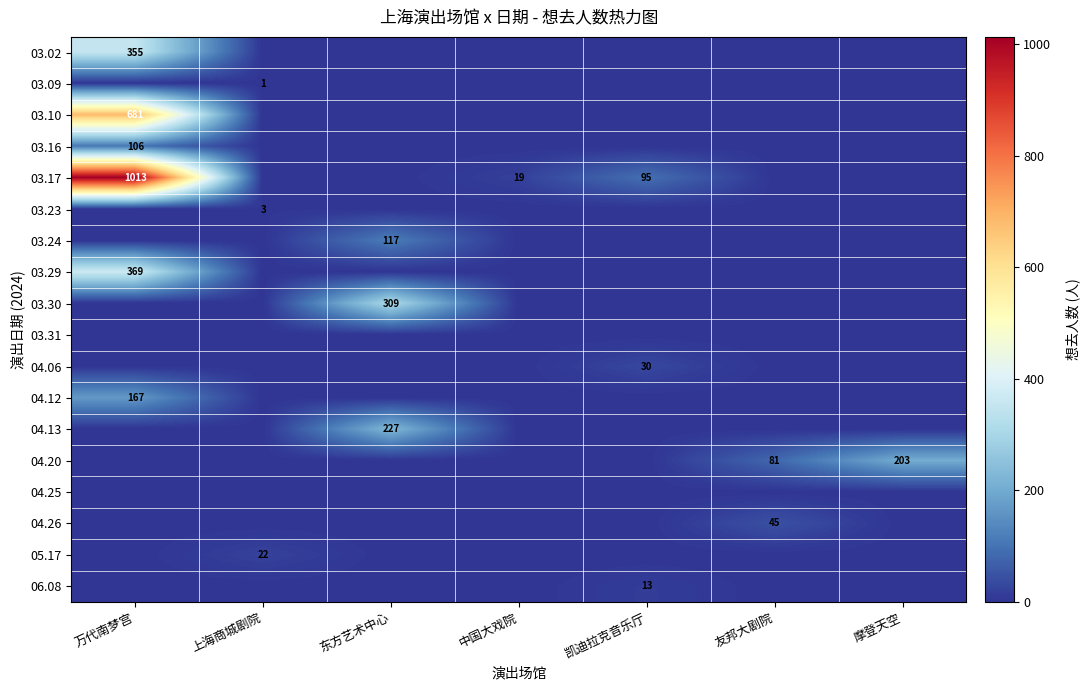

True or false: 05.17 has a value of 22 at 上海商城剧院.

True